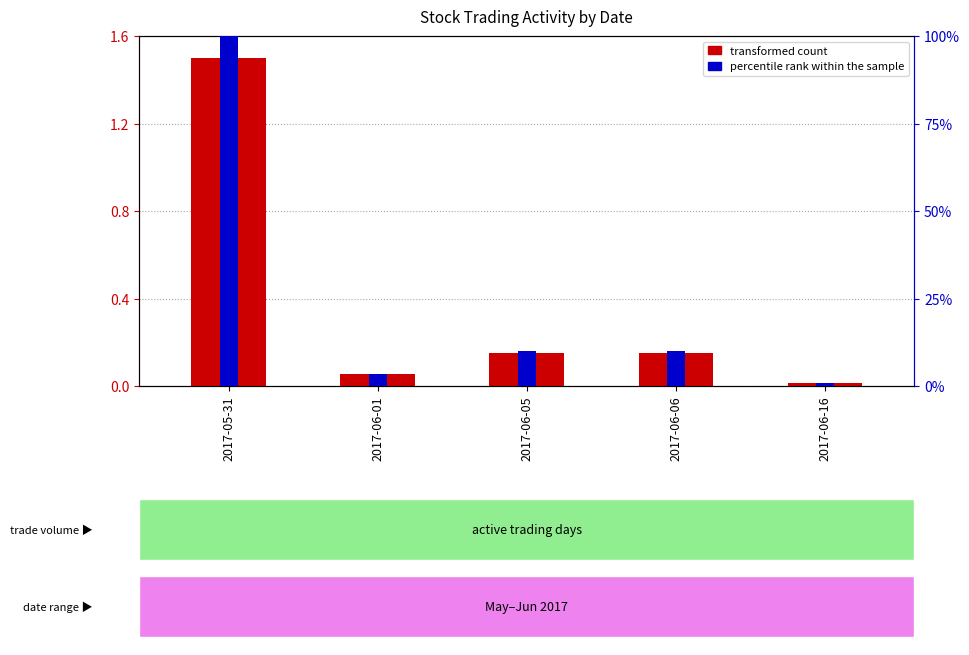

What is the difference between the highest and lowest values at 2017-05-31?

98.5